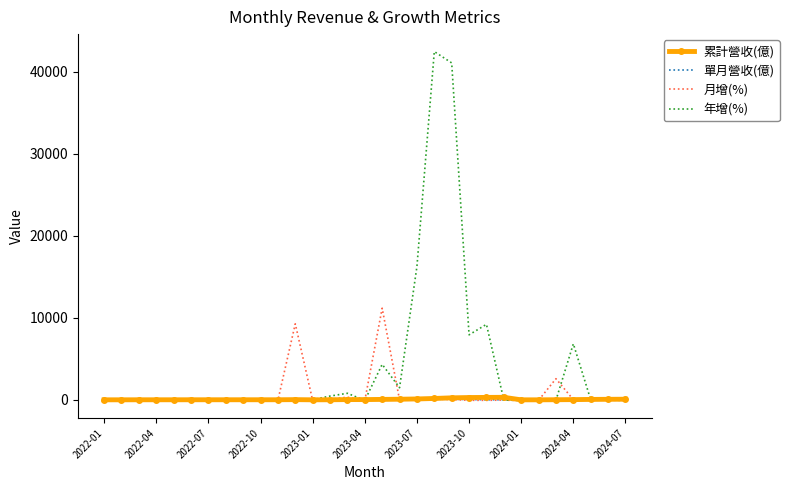

Which series has the widest spread of values?

年增(%)